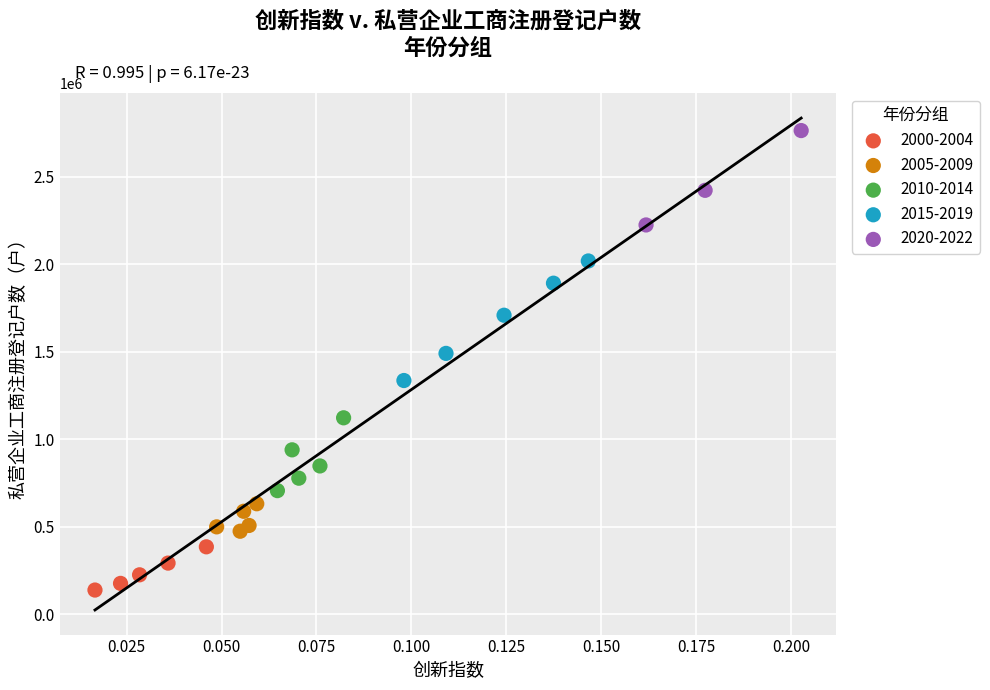

Which series contains the highest Y value?

2020-2022